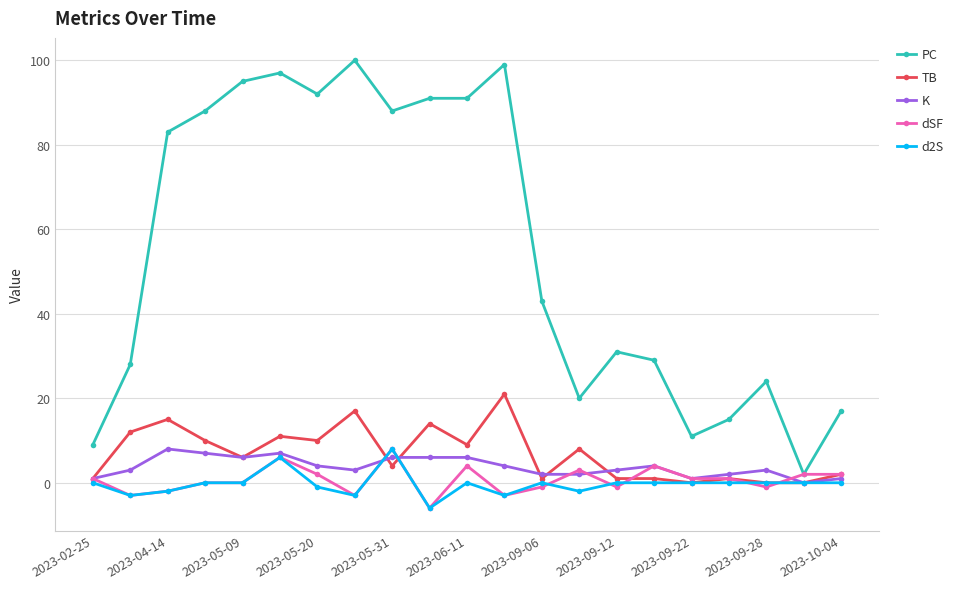

Reading left to right, extract all data points from this chart.

PC: 9	28	83	88	95	97	92	100	88	91	91	99	43	20	31	29	11	15	24	2	17
TB: 1	12	15	10	6	11	10	17	4	14	9	21	1	8	1	1	0	1	0	0	2
K: 1	3	8	7	6	7	4	3	6	6	6	4	2	2	3	4	1	2	3	0	1
dSF: 1	-3	-2	0	0	6	2	-3	8	-6	4	-3	-1	3	-1	4	1	1	-1	2	2
d2S: 0	-3	-2	0	0	6	-1	-3	8	-6	0	-3	0	-2	0	0	0	0	0	0	0